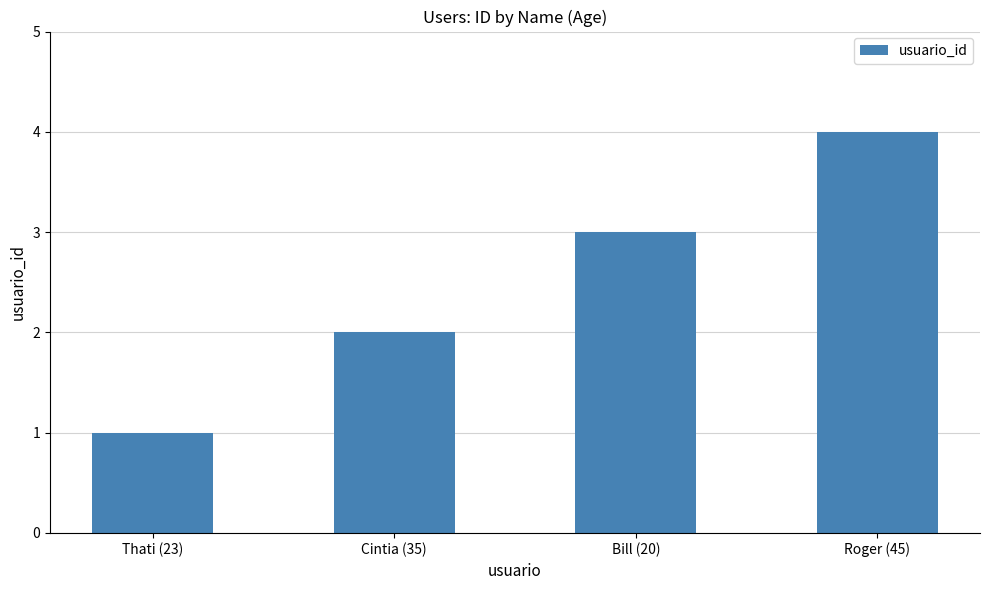

How many data points does each series have?

4